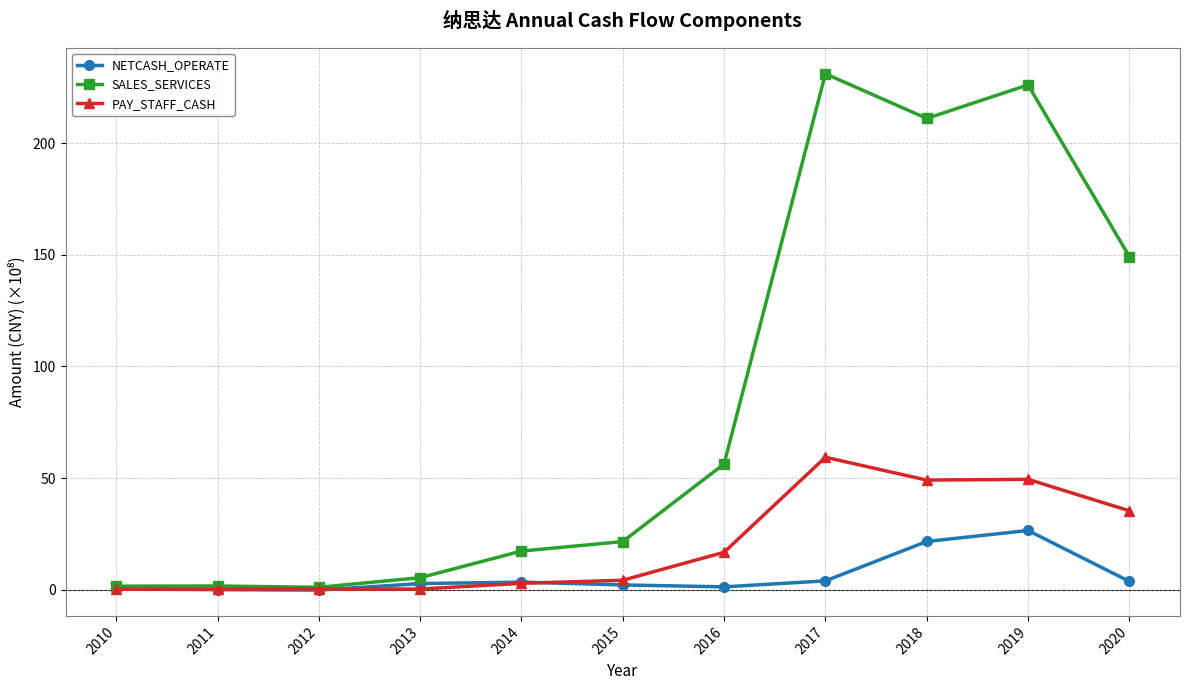

Rank the series by their maximum value, from highest to lowest.

SALES_SERVICES, PAY_STAFF_CASH, NETCASH_OPERATE